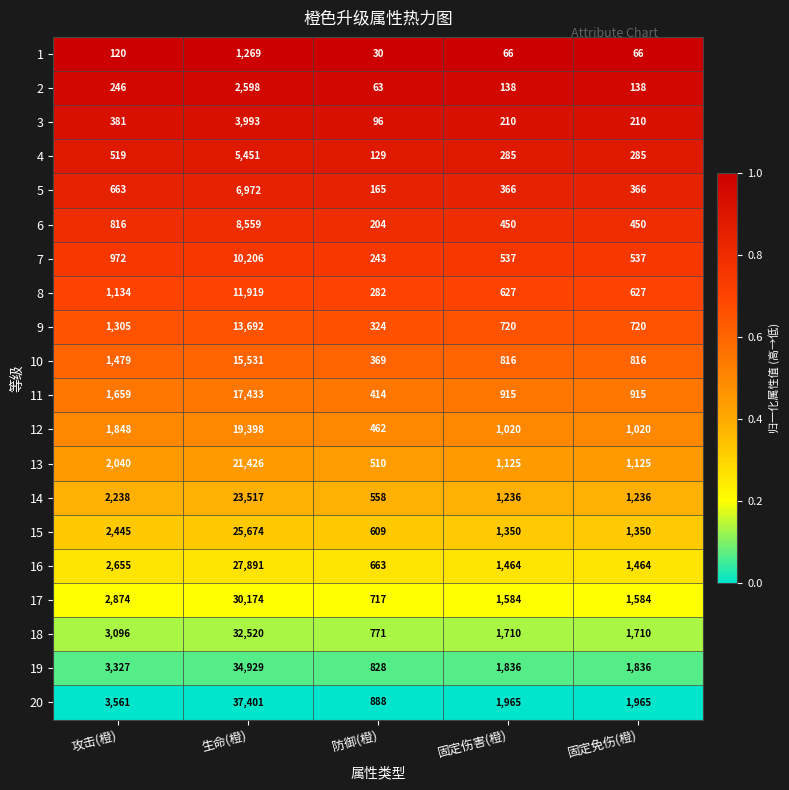

What is the highest value of the 2 series?

2598